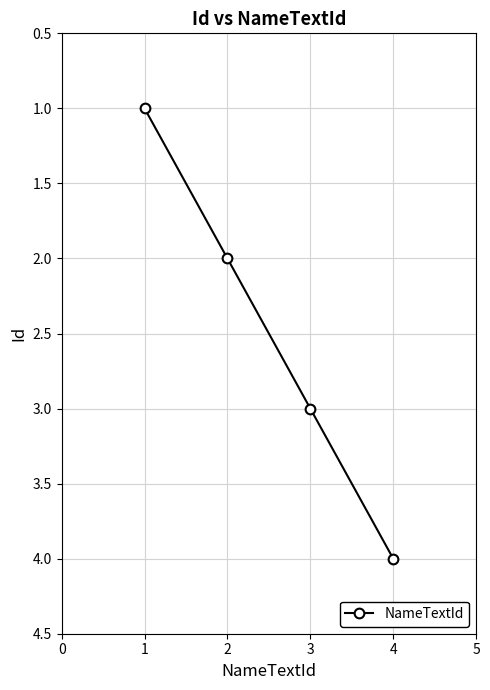

What is the sum of all values?

10